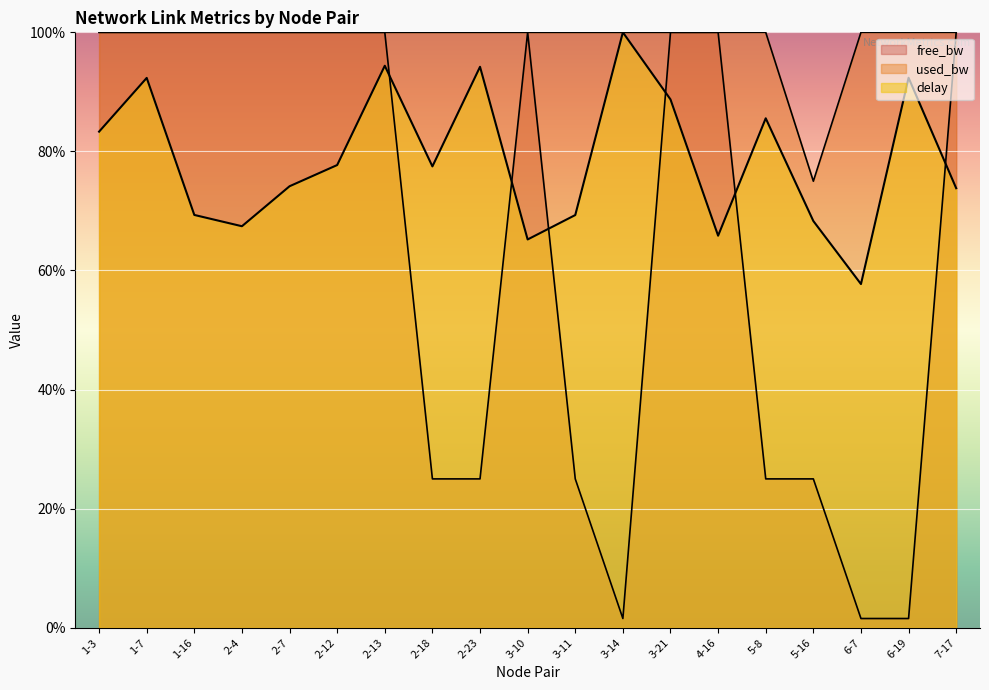

At which label does used_bw first exceed 99?

1-3